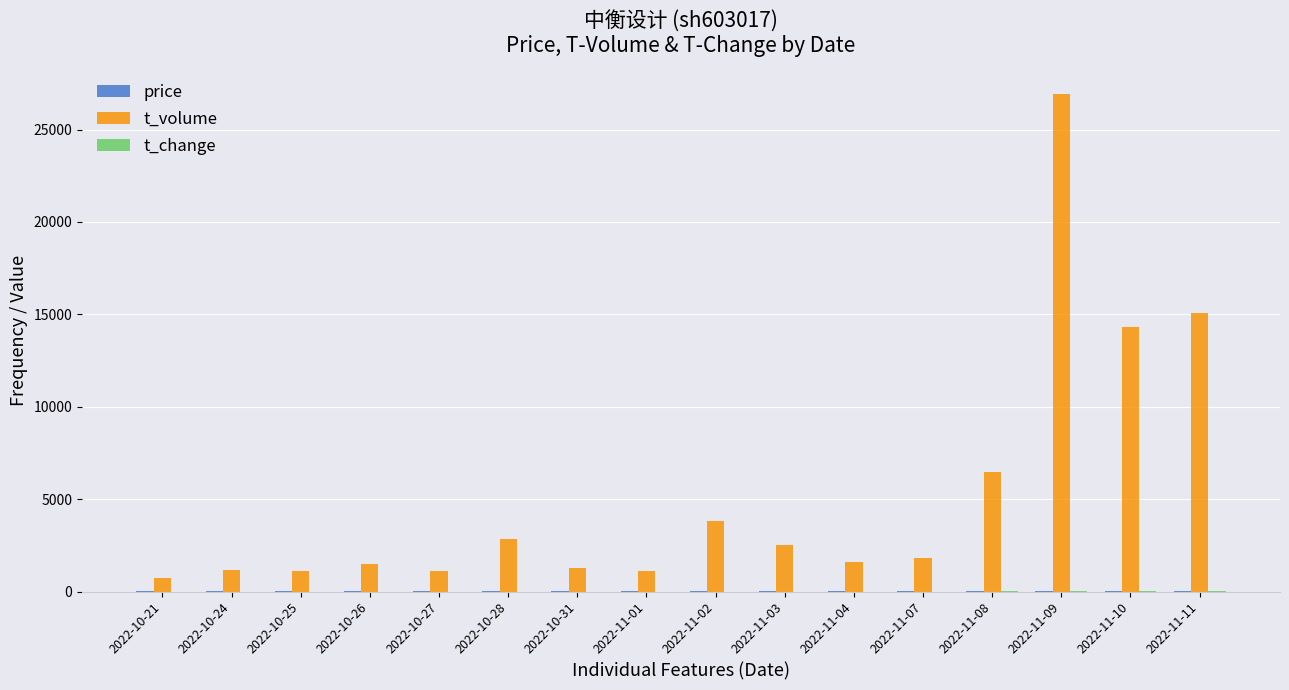

Count the number of data series in this chart.

3